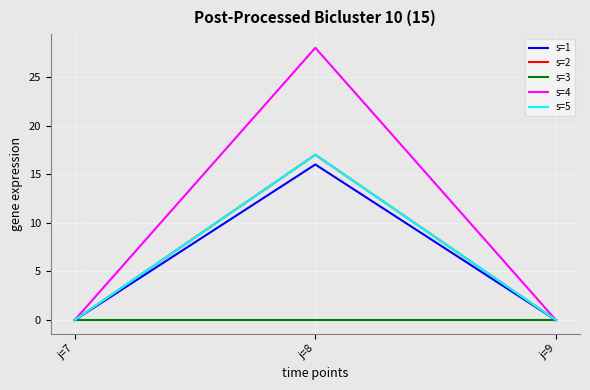

Is this an area chart (filled region under the line)?

No